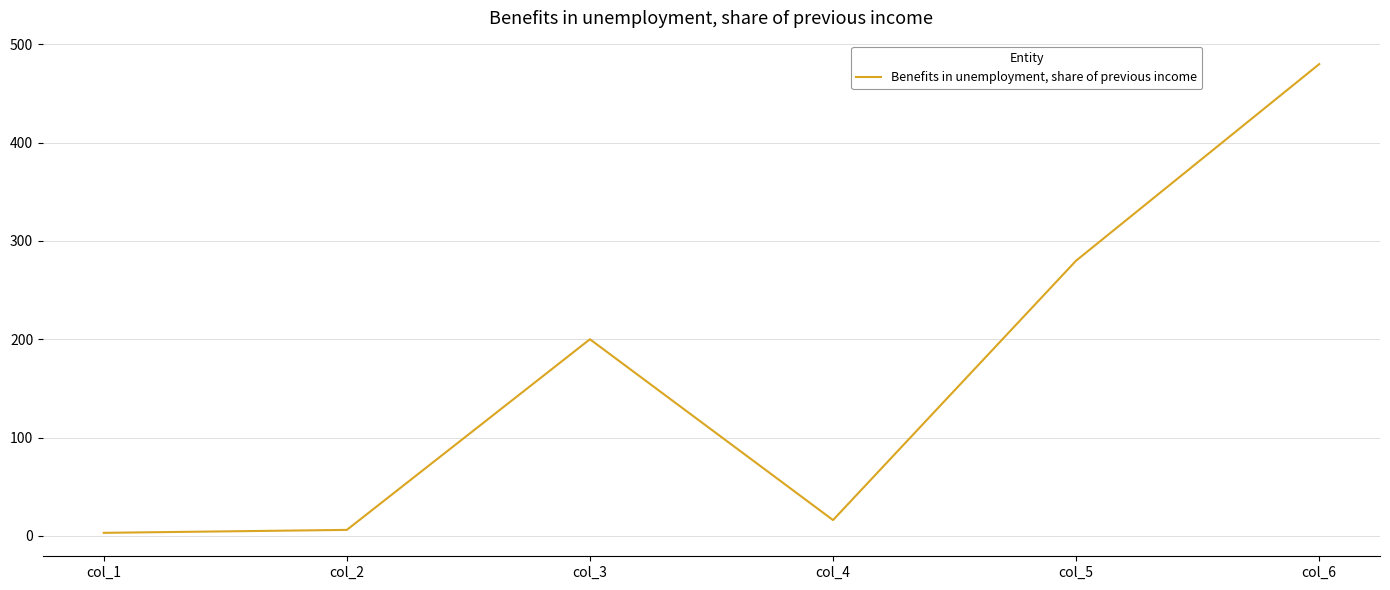

What is the change in value from col_4 to col_6?

+464